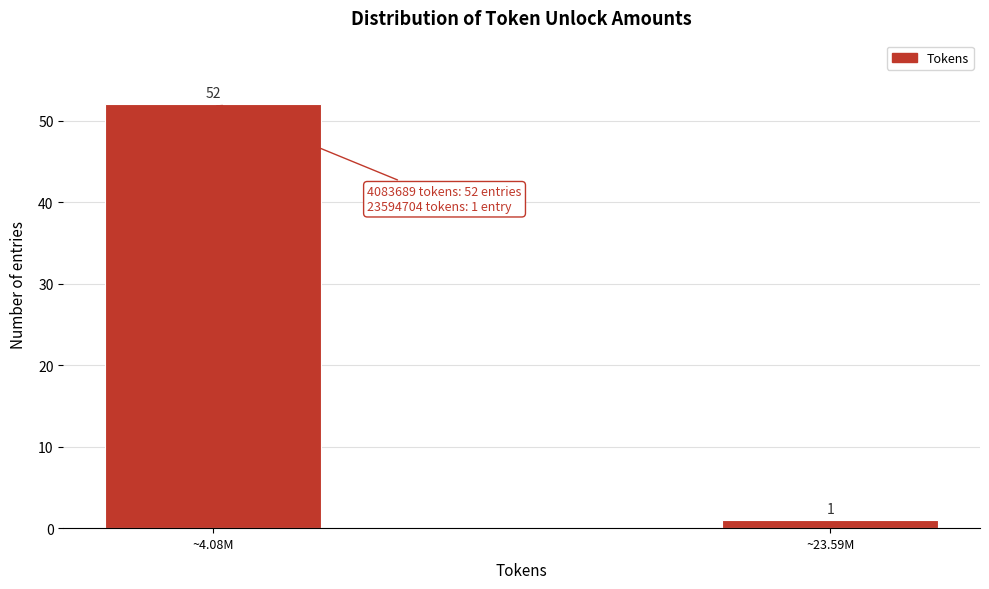

Reading right to left, extract all data points from this chart.

~23.59M=1	~4.08M=52